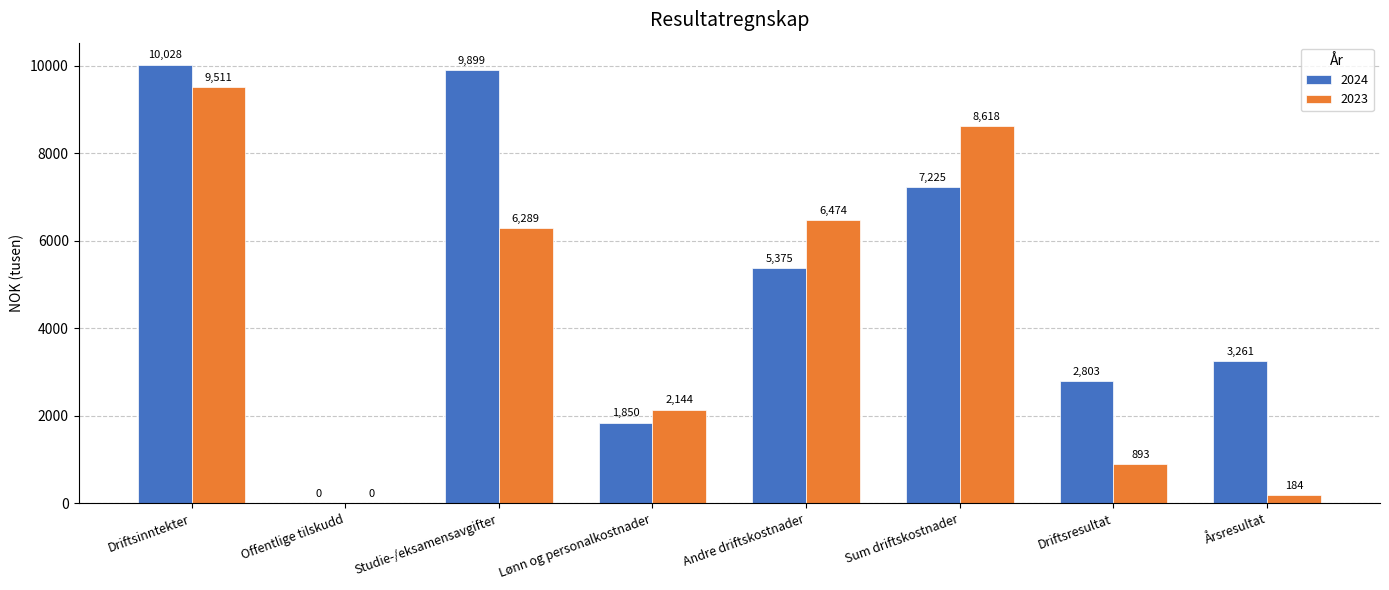

What is the maximum value shown in the chart?

10028